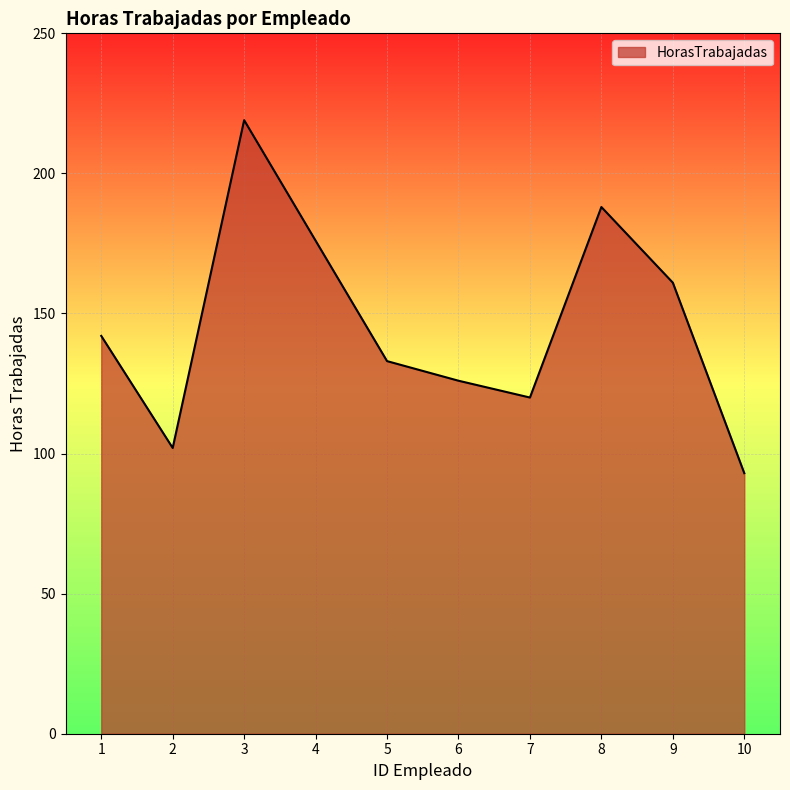

Is it true that the value at 1 is 47?

False